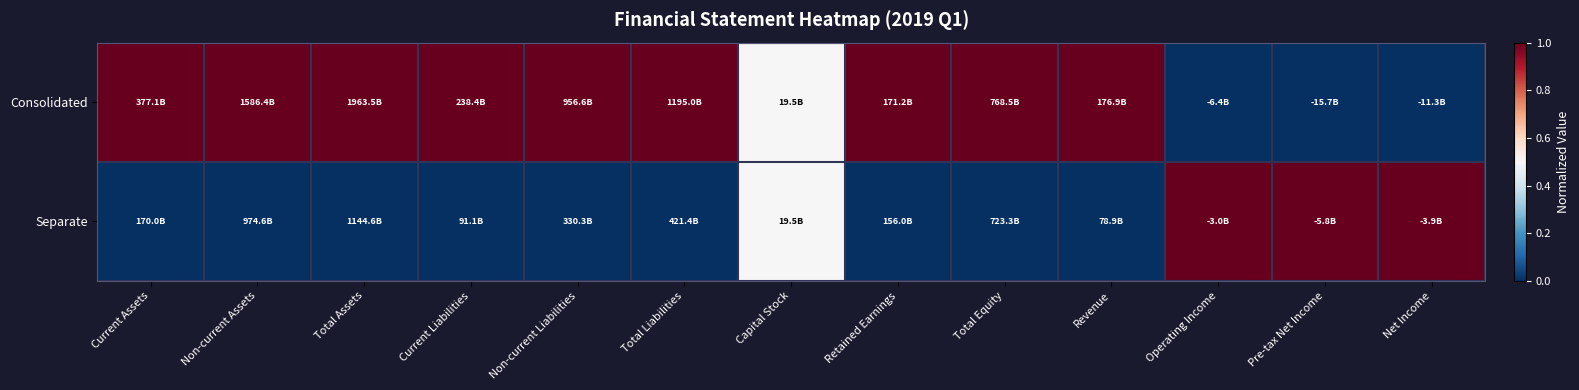

At how many categories does at least one series exceed 0?

13